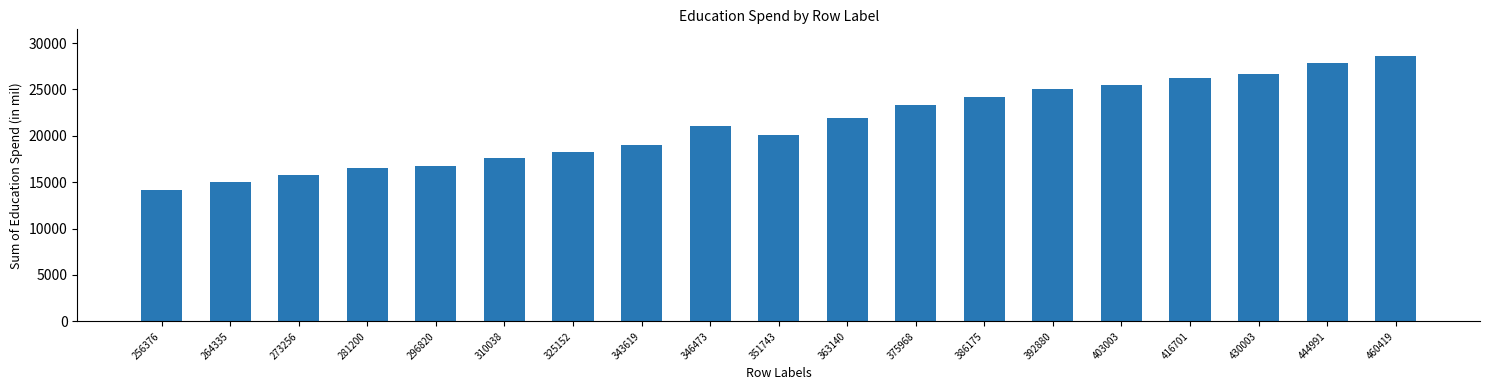

How many series are shown in this chart?

1